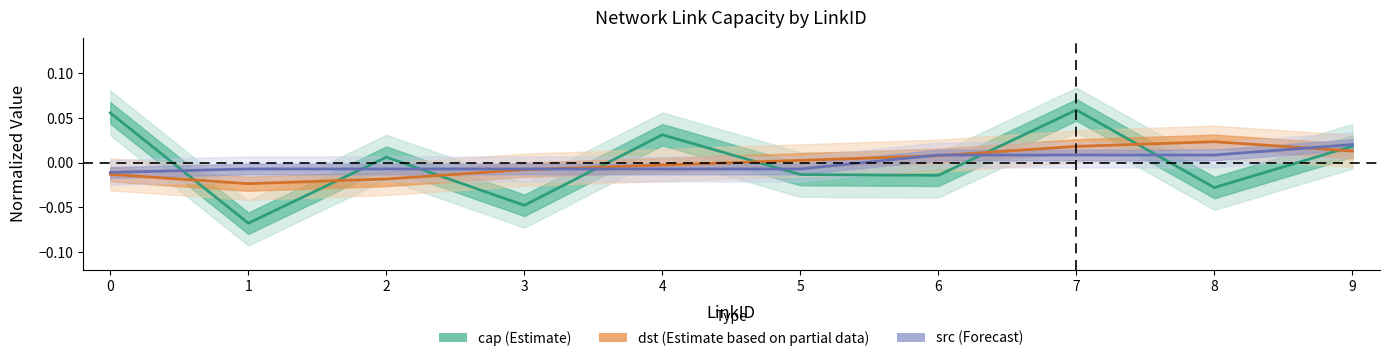

How many values in the dst (center) series are below 0?

5